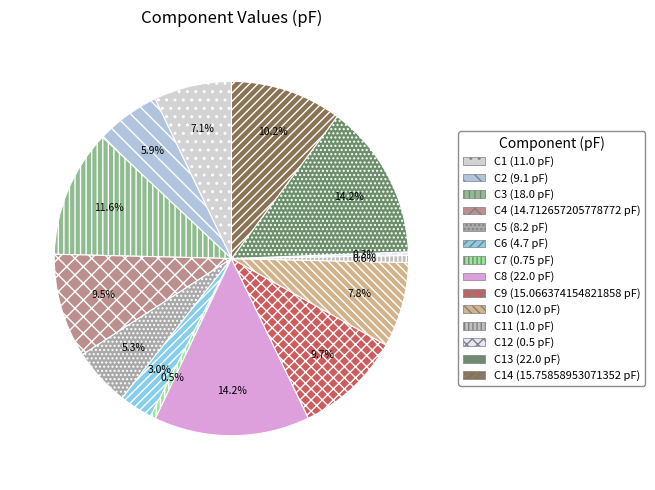

How many segments does this pie chart have?

14